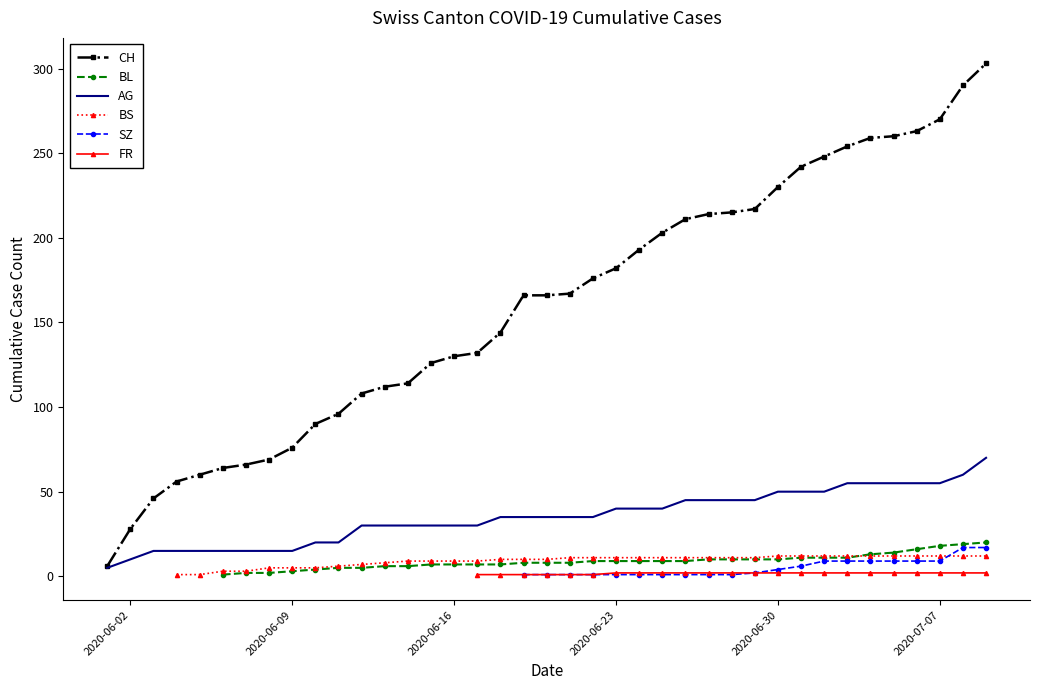

Count the number of data series in this chart.

6